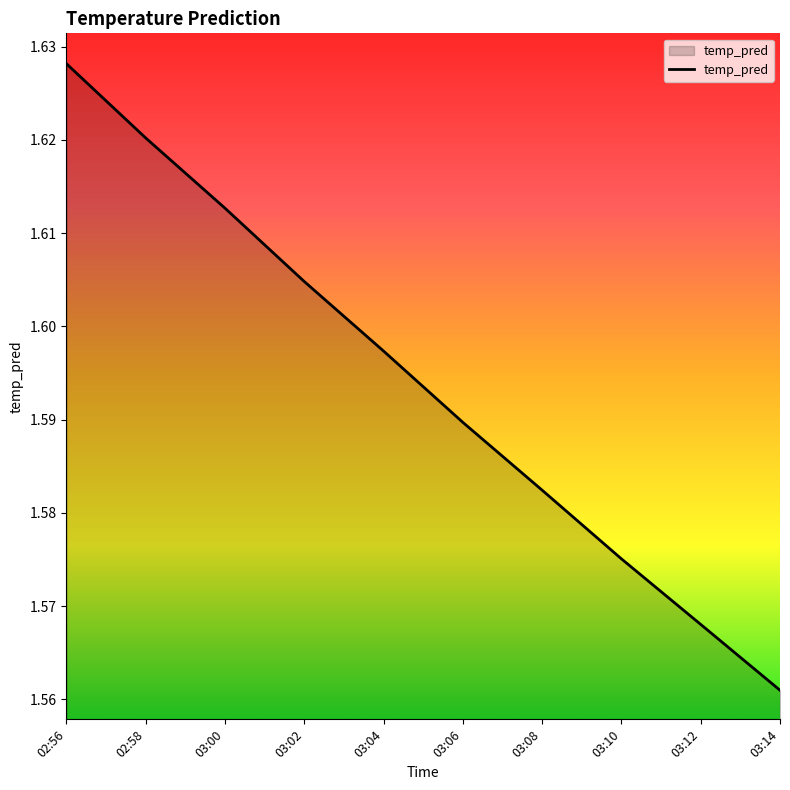

The value at 03:06 is 0.8. True or false?

False